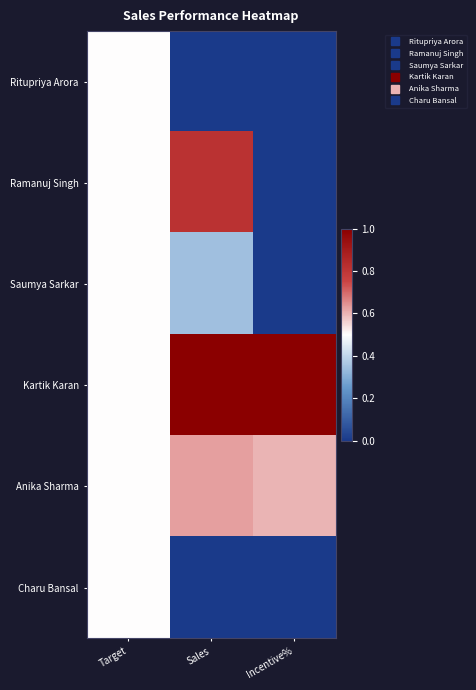

What is the total value across all series at Target?

3.0